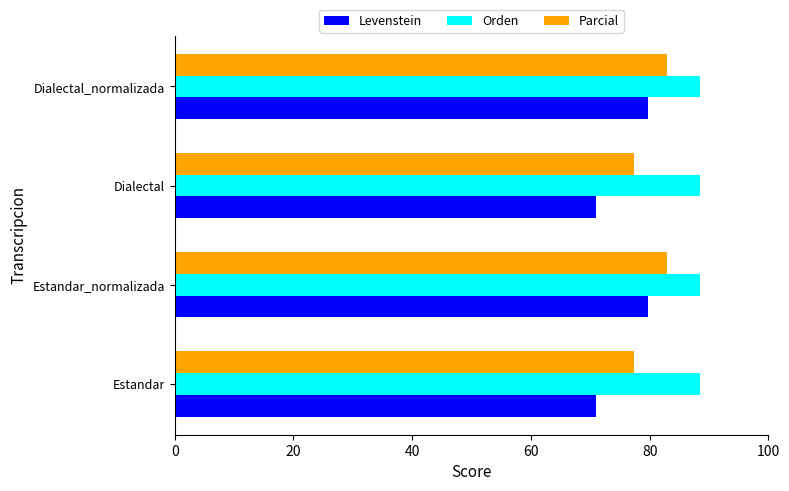

What is the difference between the maximum and minimum values in the Levenstein series?

8.6